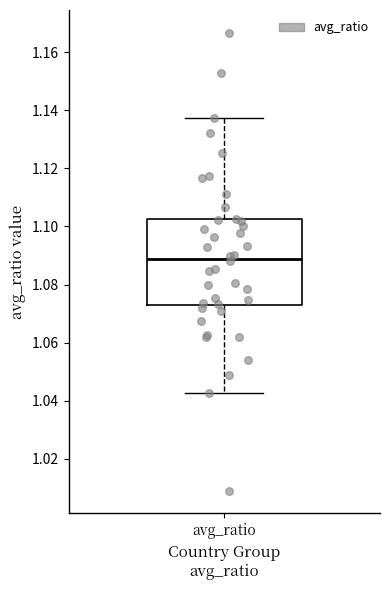

Read this box plot against the y-axis: the position of the median line, the range covered by the box, and the ends of both whiskers. The values are not printed on the chart, so give them approximately, as read against the axis.

median 1.088, box 1.072 to 1.102, whiskers 1.042 to 1.138